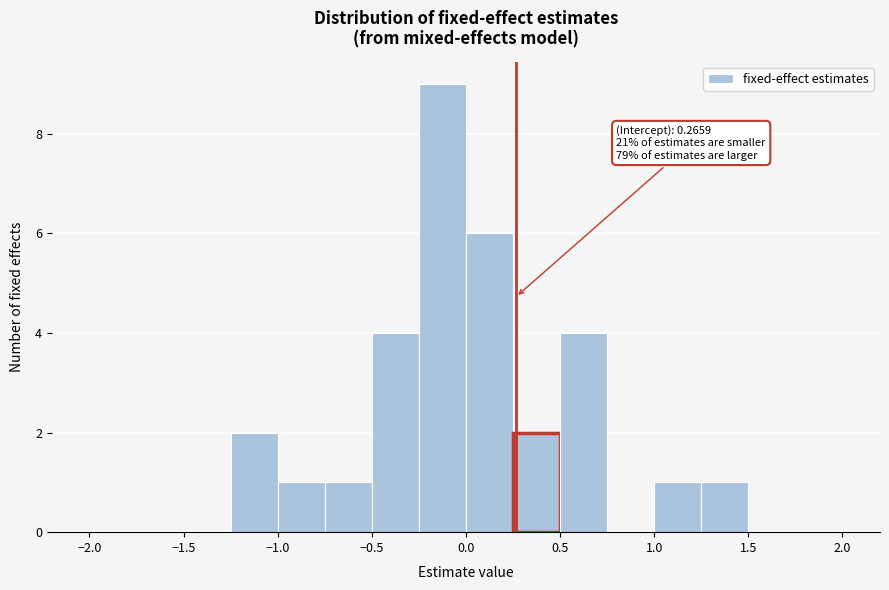

Over which range of the x-axis is the bar tallest?

-0.25 to 0.00